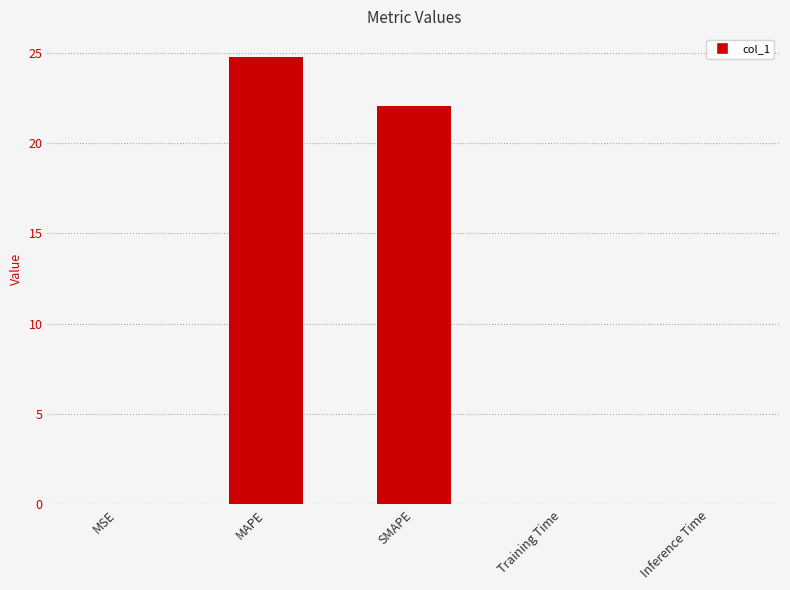

Between SMAPE and Training Time, which is larger?

SMAPE